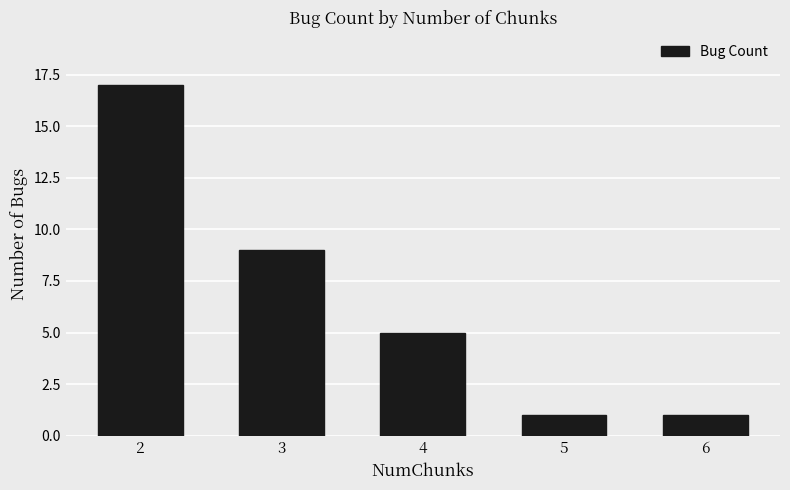

Count the values in the range 1 to 9.

4